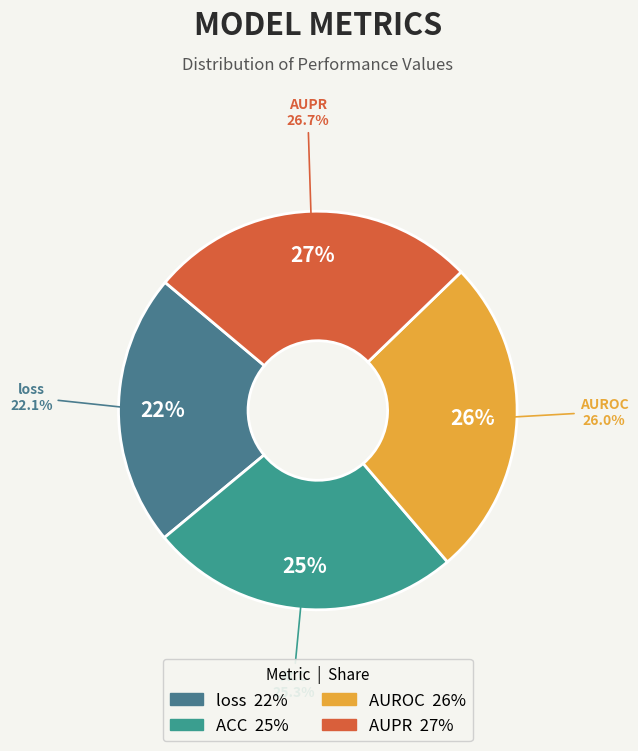

Which category has the biggest portion of the pie?

AUPR